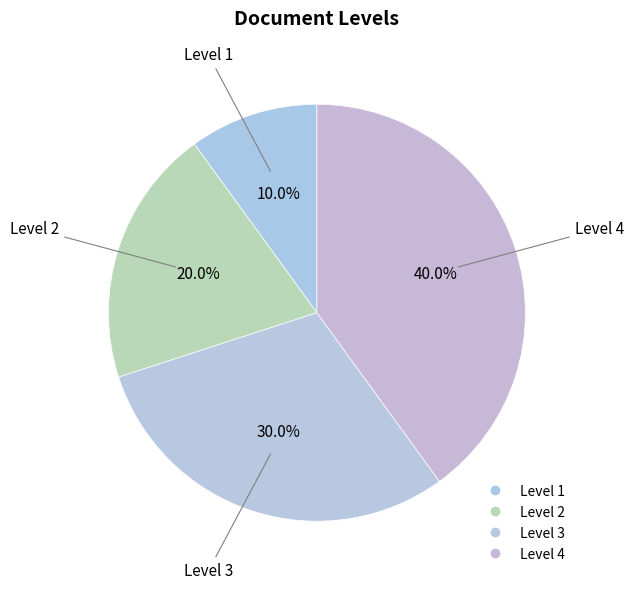

How many segments does this pie chart have?

4